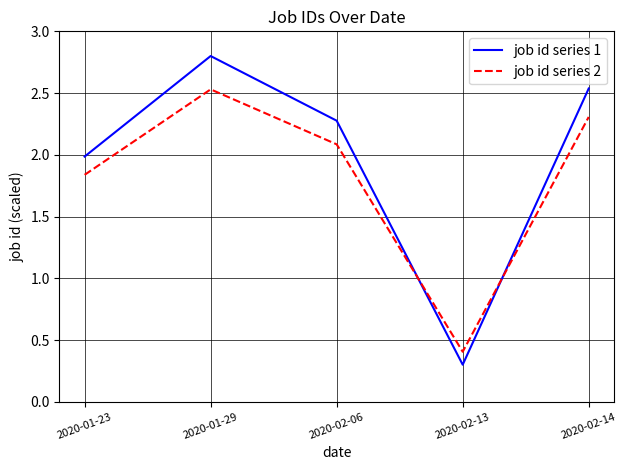

How many interior local peaks does the job id series 2 series have?

1